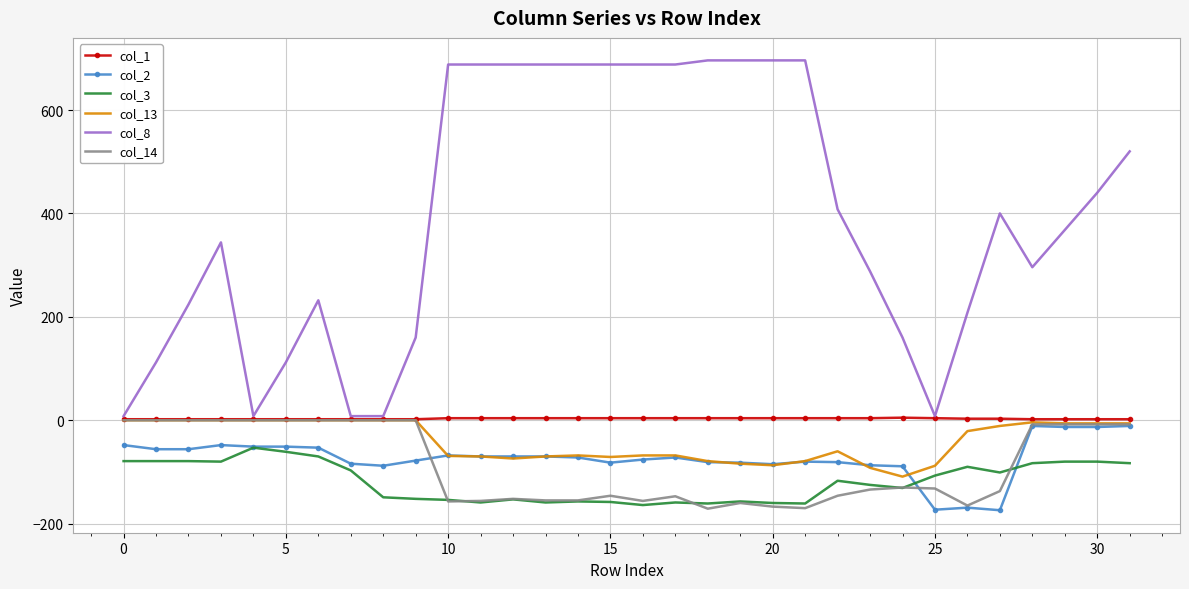

Which series has the largest range (max minus min)?

col_8